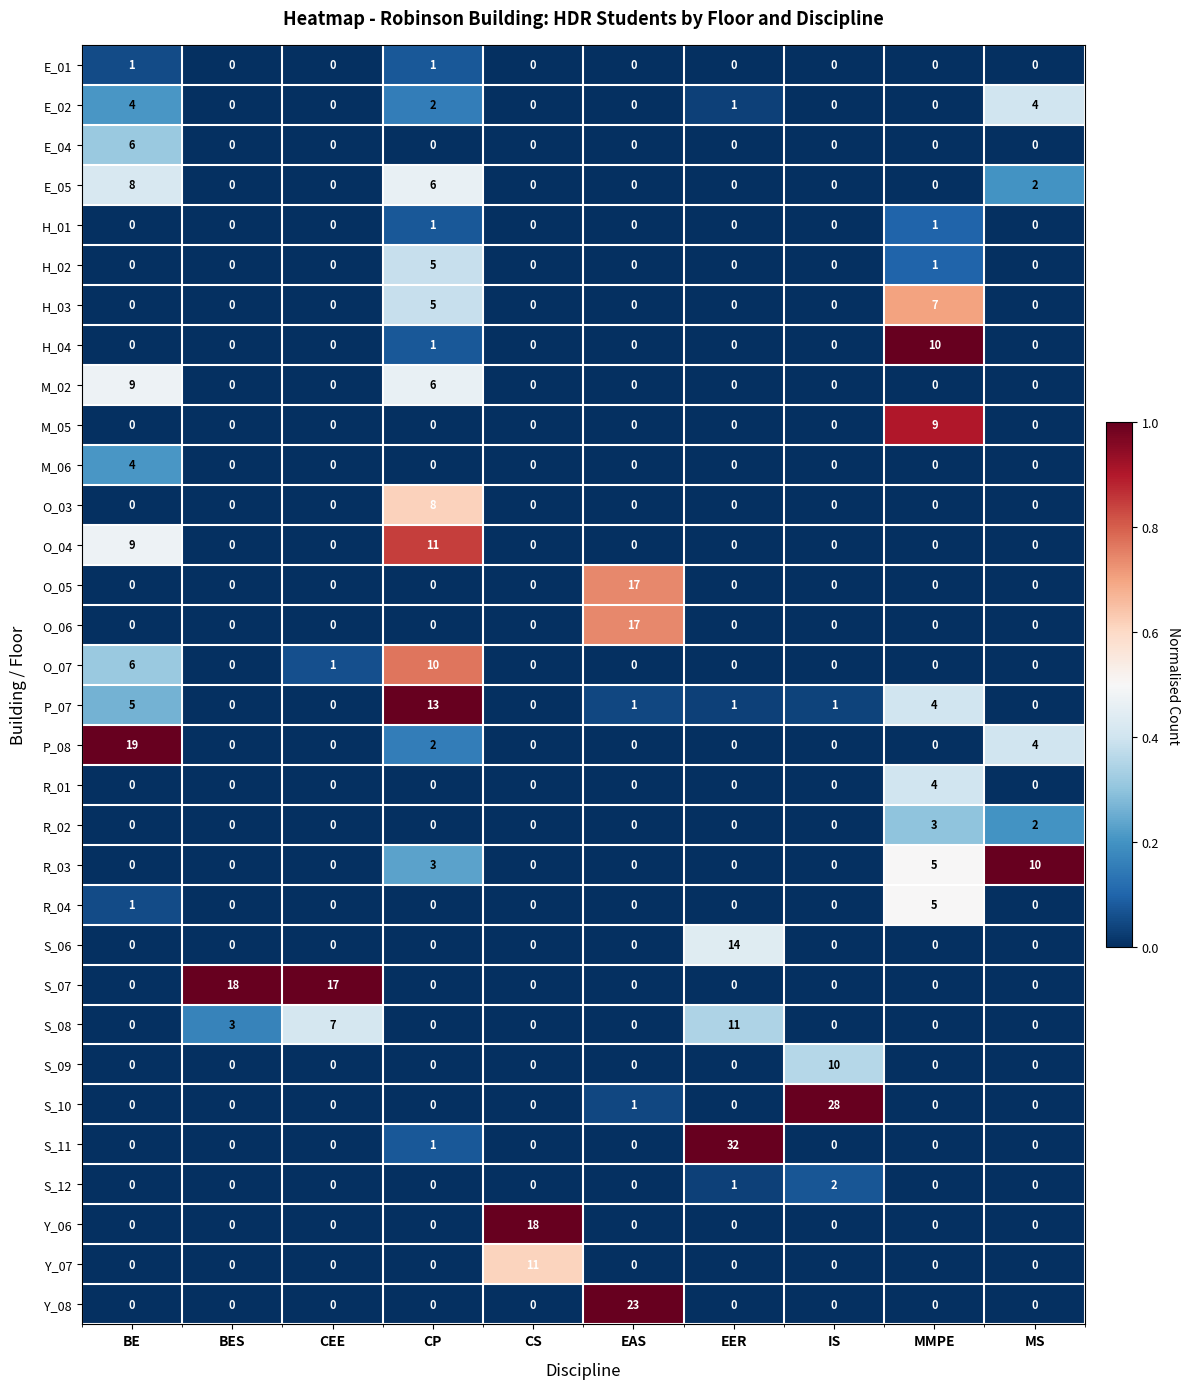

What is the maximum value shown in the chart?

32